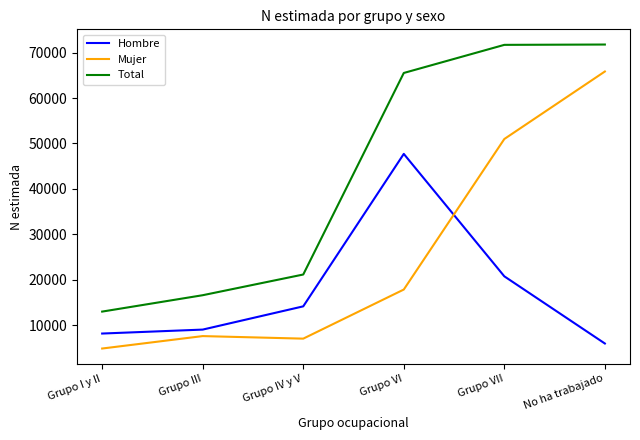

Which series changed the most between Grupo VI and No ha trabajado?

Mujer